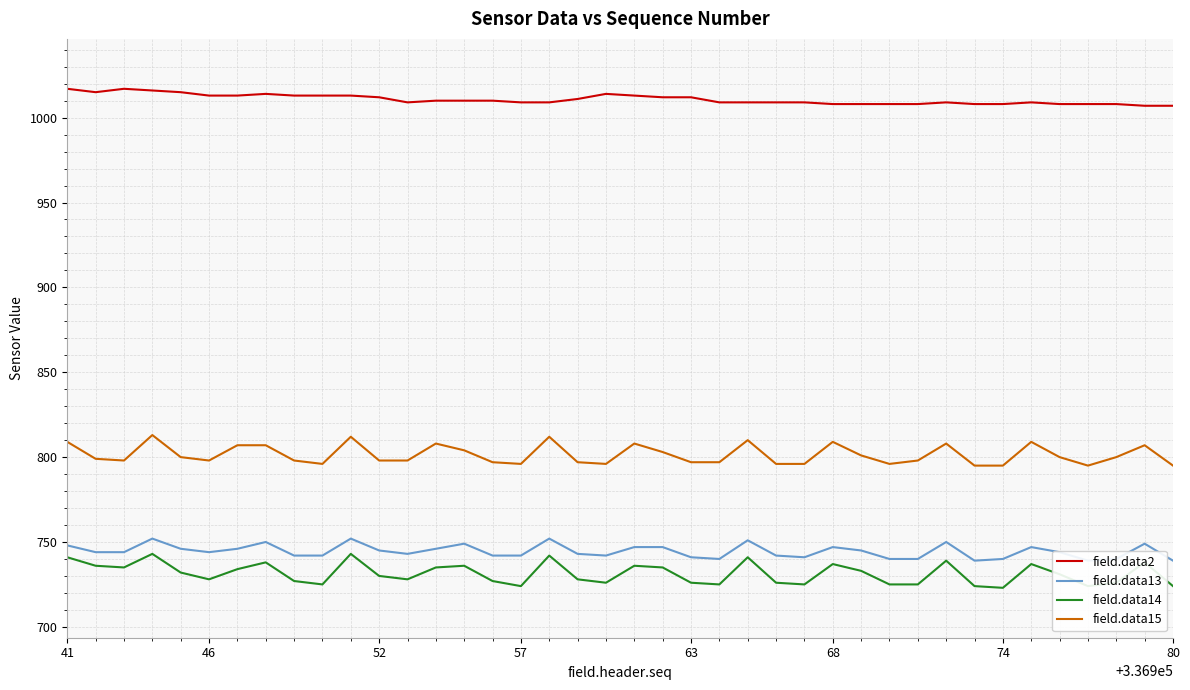

Which series has the widest spread of values?

field.data14